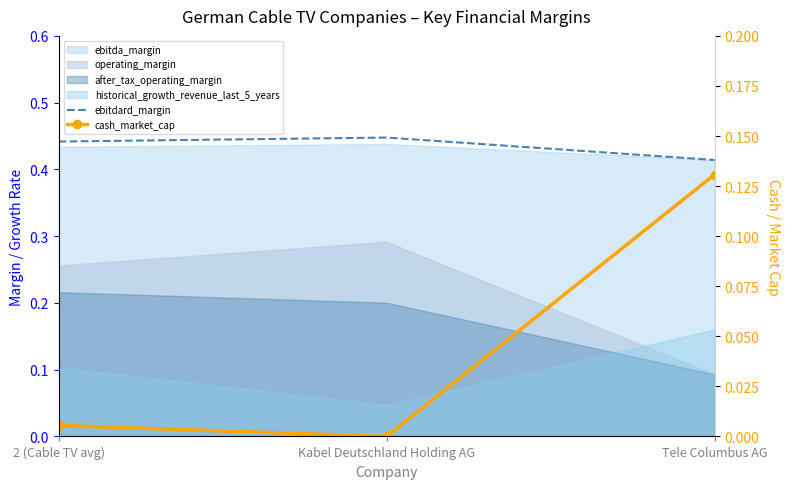

What is the difference between the maximum and minimum values in the cash_market_cap series?

0.1